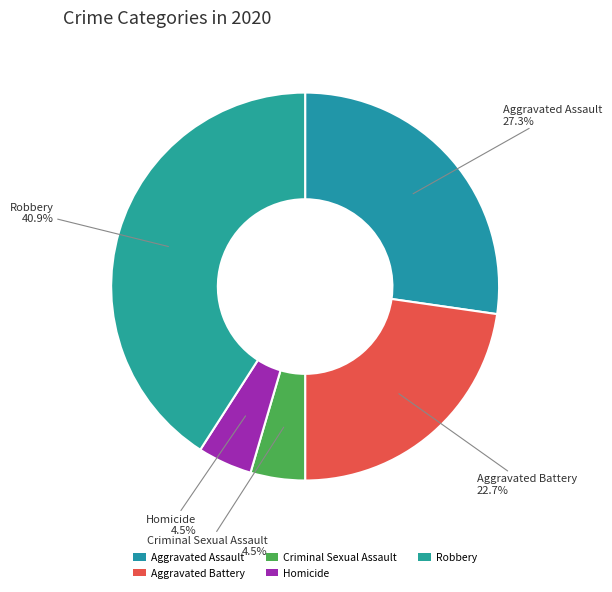

Does any single category account for the majority?

No